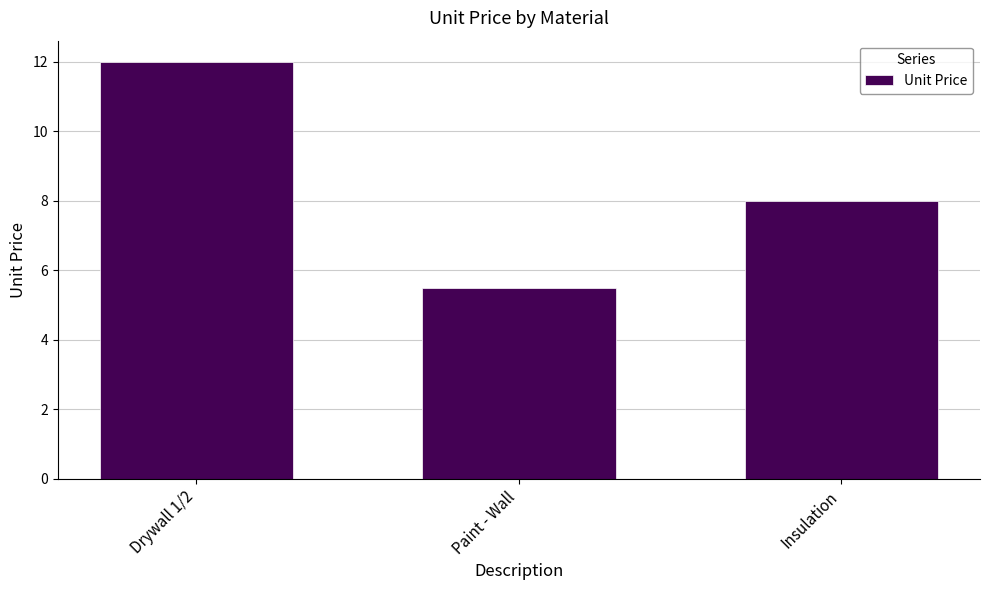

What is the difference between the maximum and minimum values?

6.5